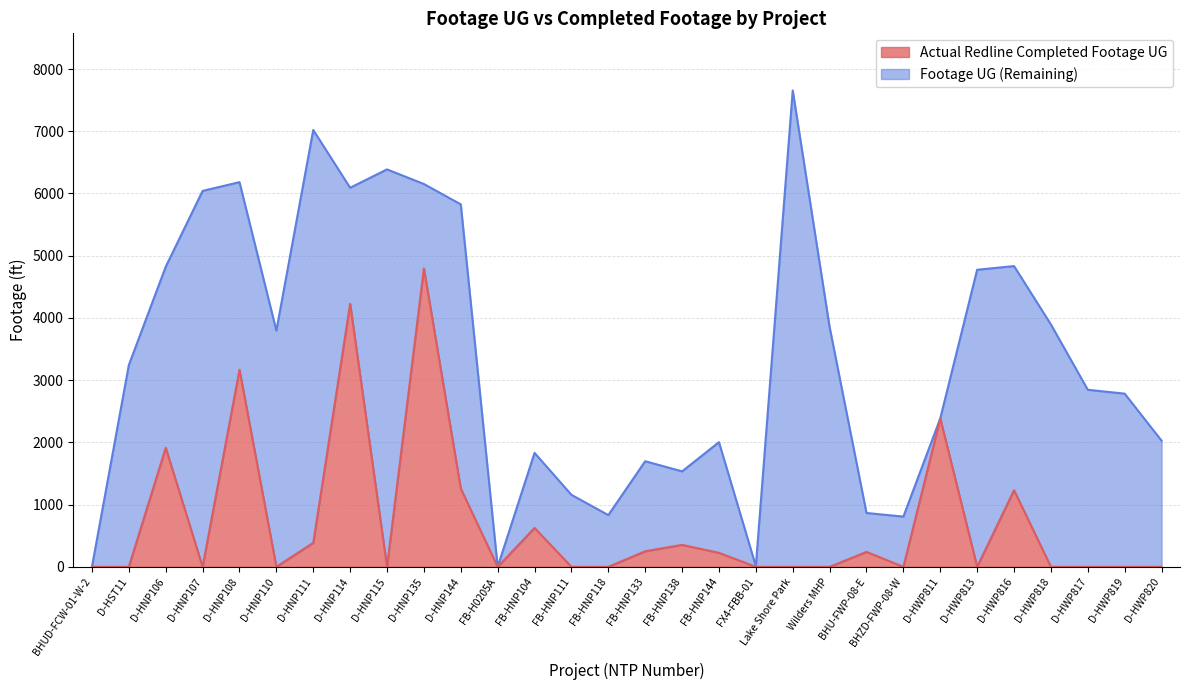

How many interior local peaks does the Actual Redline Completed Footage UG series have?

9